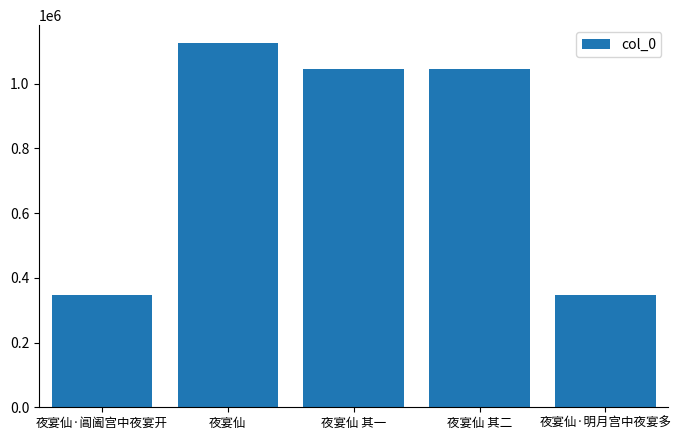

What is the sum of the values at 夜宴仙 其一 and 夜宴仙·明月宫中夜宴多?

1391887